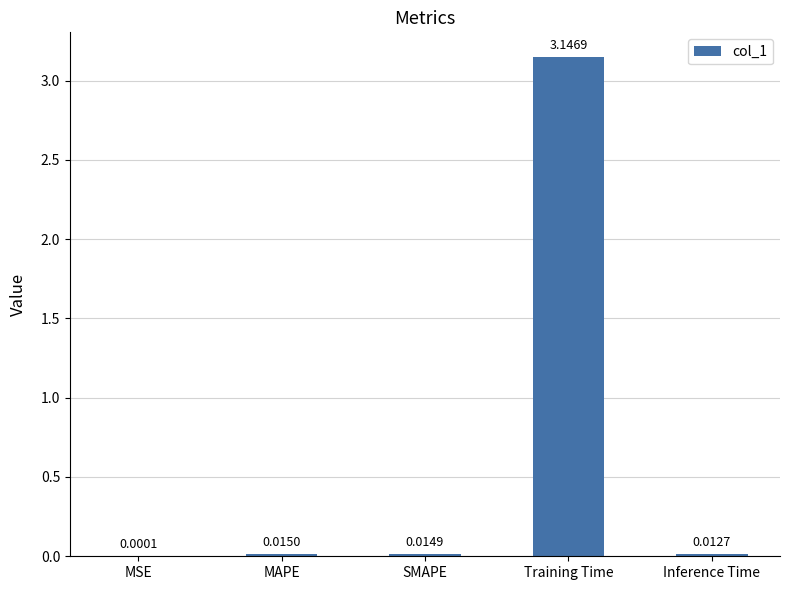

Between SMAPE and Inference Time, which is larger?

SMAPE